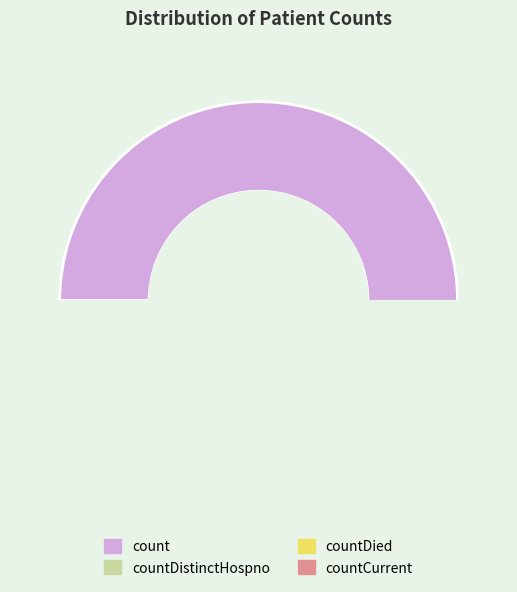

Is it true that countCurrent is 0% of the pie?

True